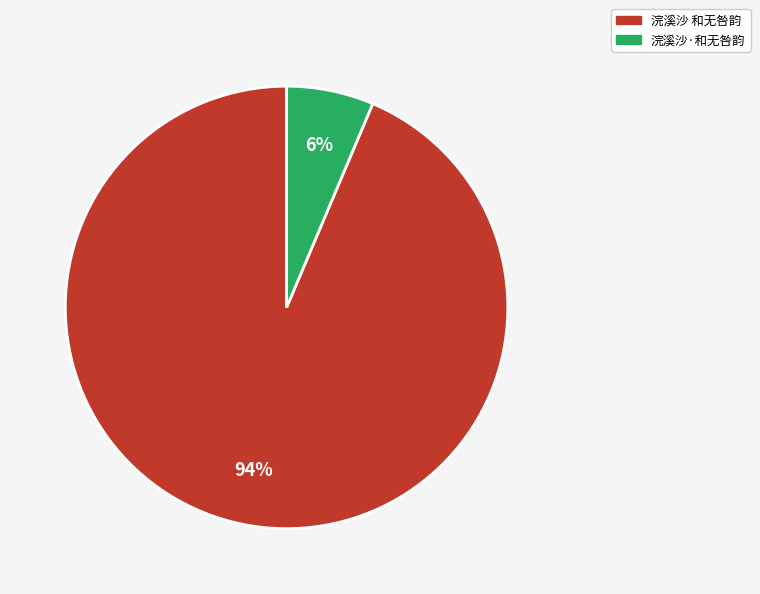

What is the ratio of the value at 浣溪沙·和无咎韵 to the value at 浣溪沙 和无咎韵?

0.1